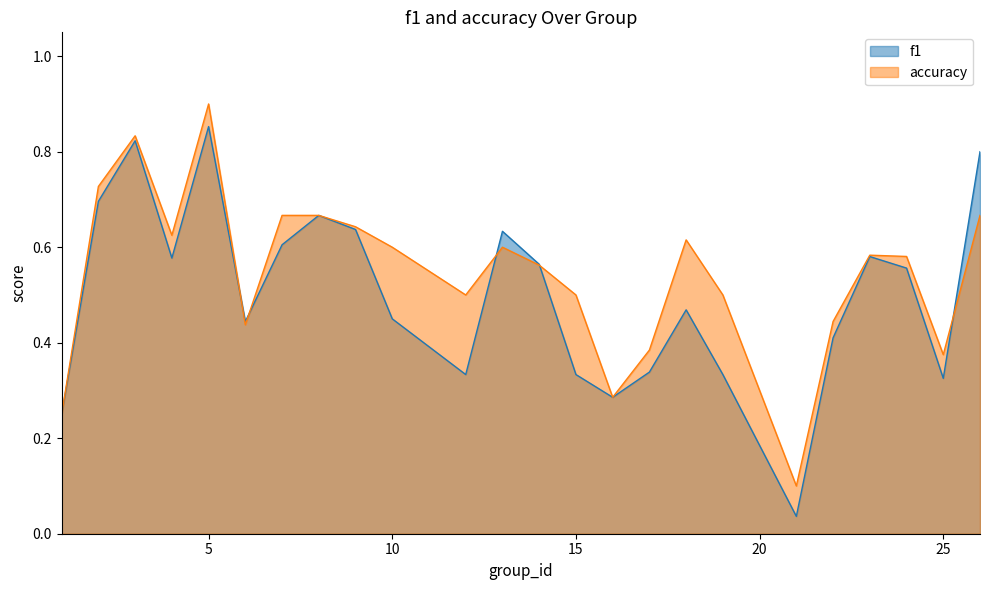

Reading left to right, list all the values displayed in this chart.

f1: 0.2	0.7	0.8	0.6	0.9	0.4	0.6	0.7	0.6	0.5	0.3	0.6	0.6	0.3	0.3	0.3	0.5	0.3	0.0	0.4	0.6	0.6	0.3	0.8
accuracy: 0.2	0.7	0.8	0.6	0.9	0.4	0.7	0.7	0.6	0.6	0.5	0.6	0.6	0.5	0.3	0.4	0.6	0.5	0.1	0.4	0.6	0.6	0.4	0.7